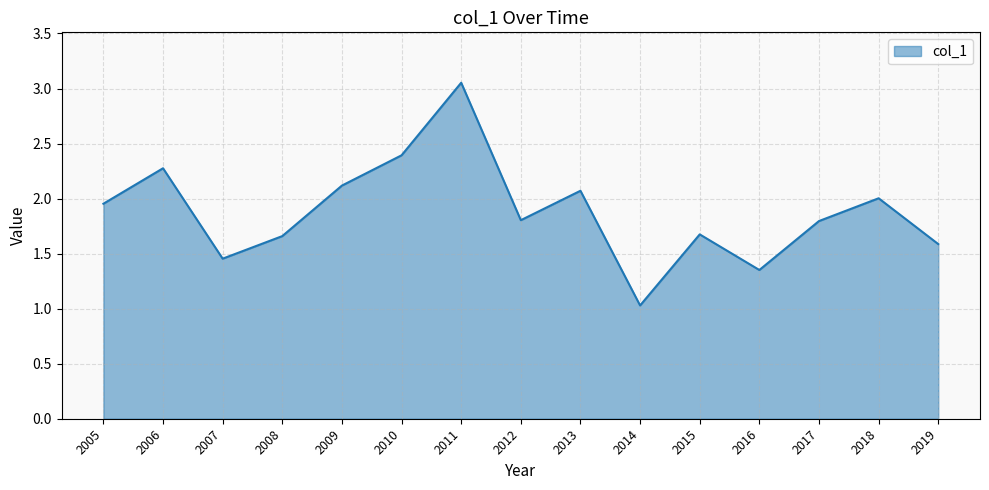

How many distinct data groups are displayed?

1